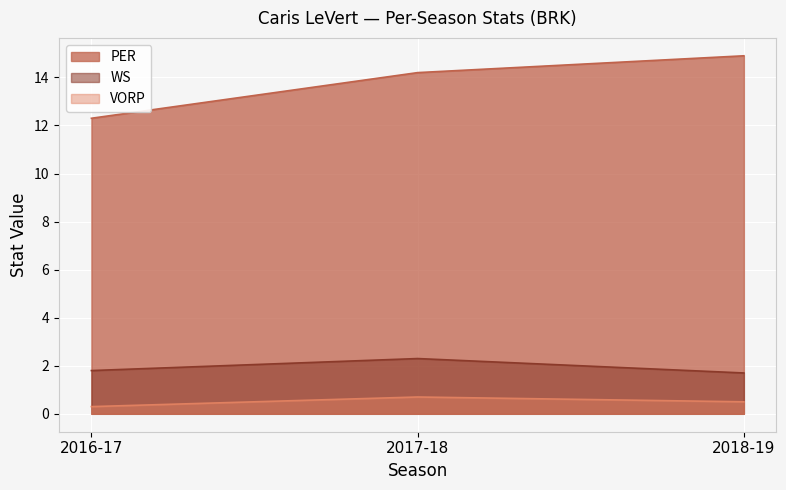

Is it true that VORP equals 0.7 at 2017-18?

True